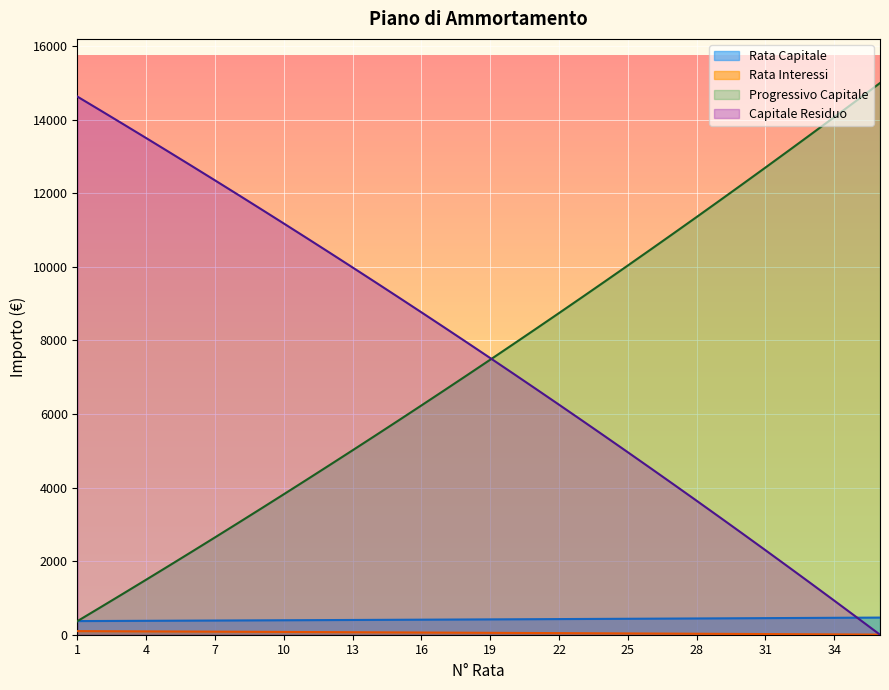

Count the number of categories in the chart.

36